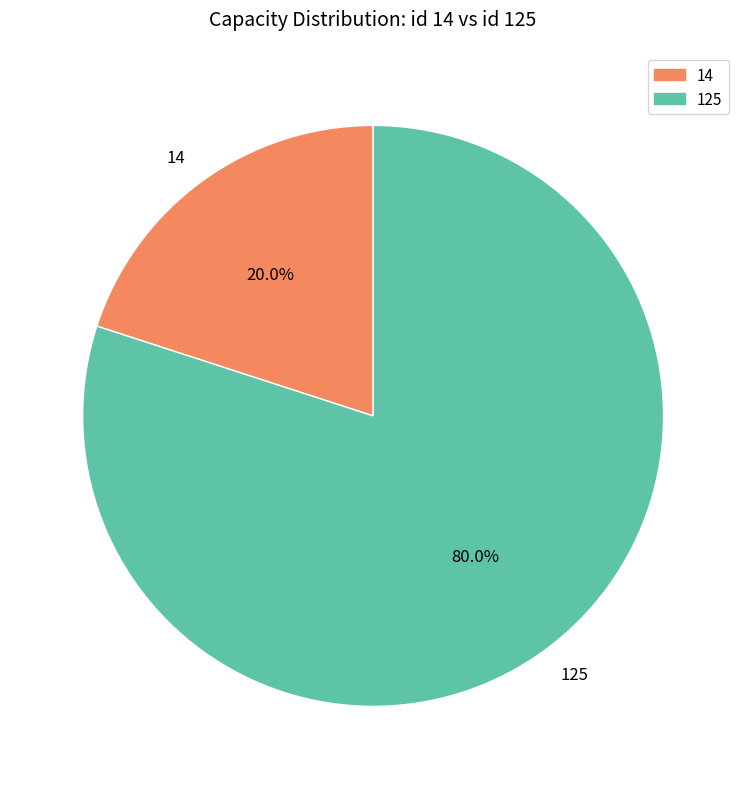

To the nearest percent, what is the average slice percentage?

50%